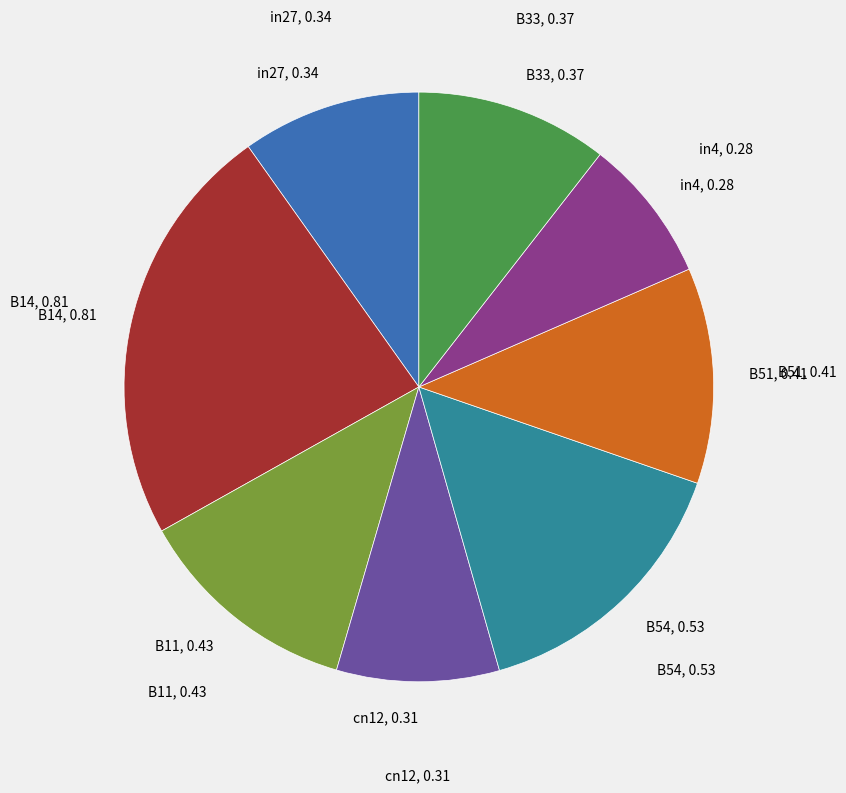

Is it true that B54 is 21% of the pie?

False